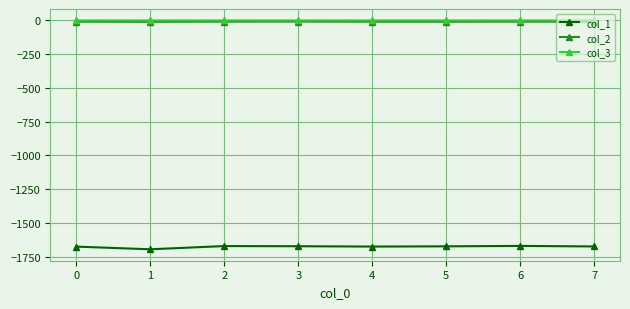

How many distinct data groups are displayed?

3